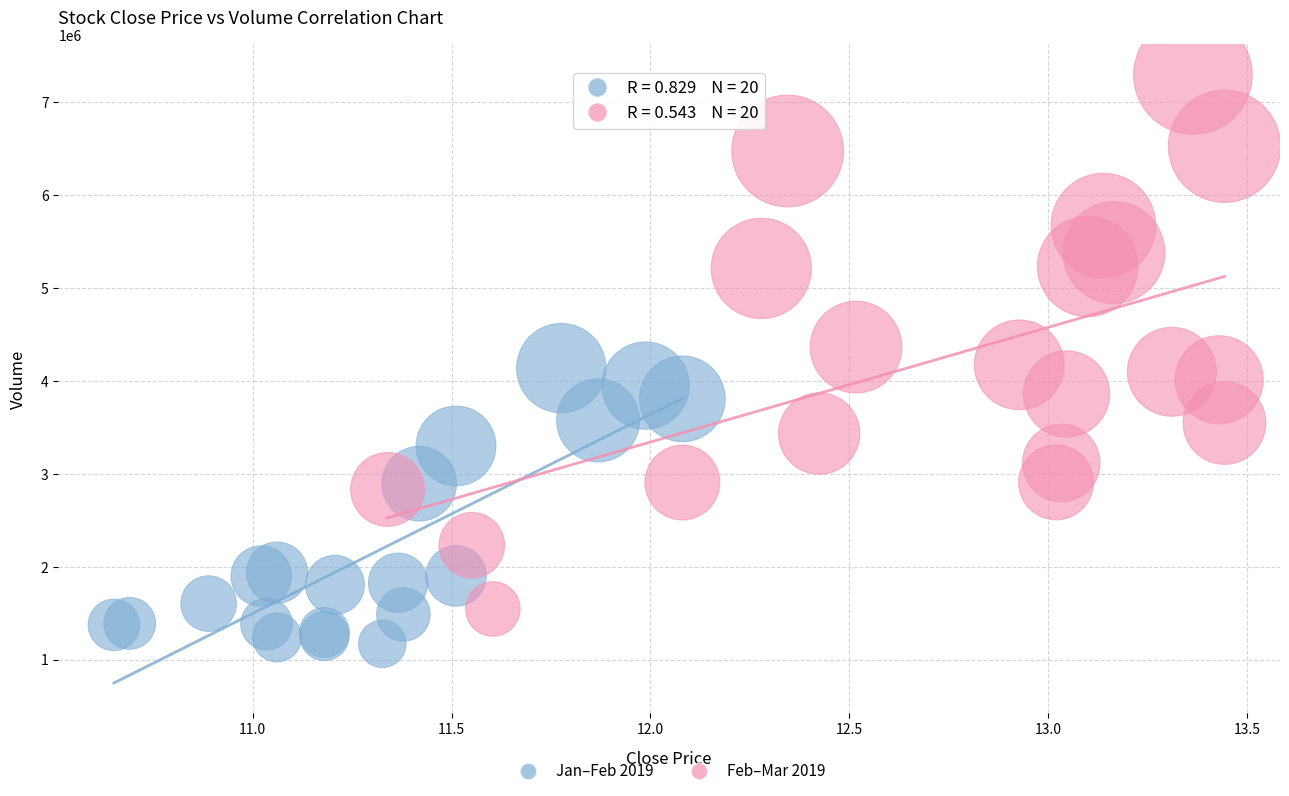

Which series contains the lowest Y value?

Jan–Feb 2019